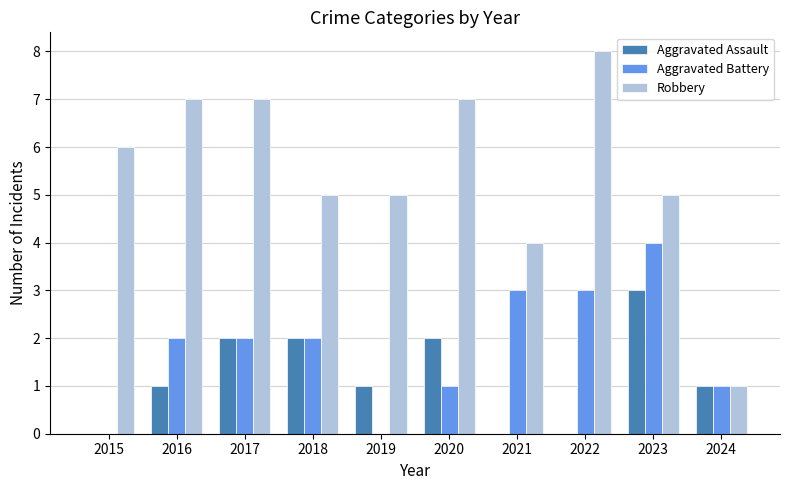

At which category is the sum across all series the highest?

2023